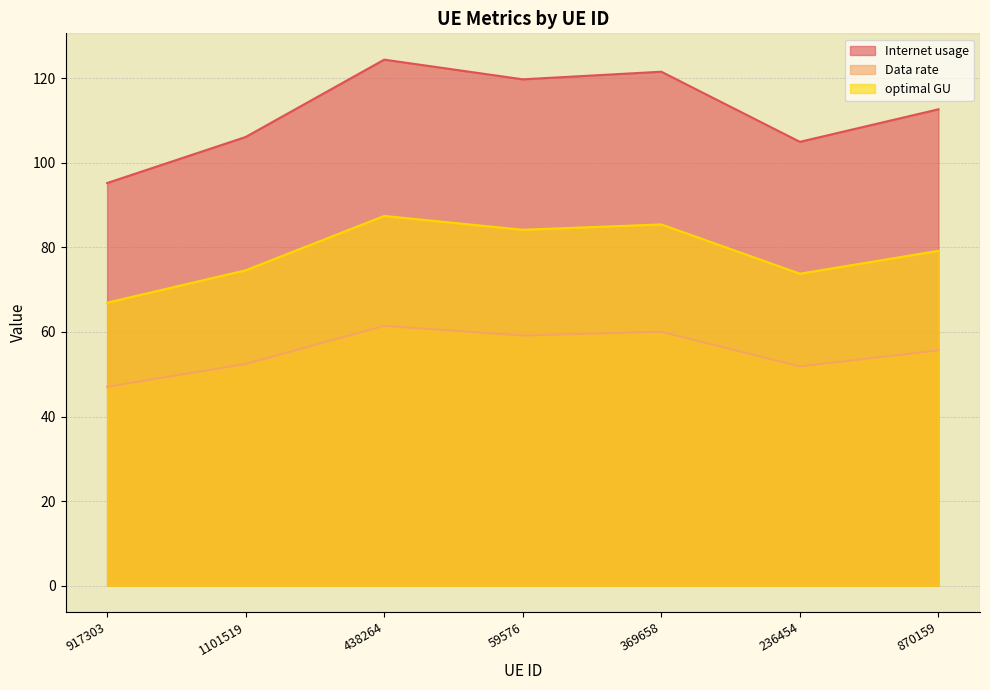

Rank the categories by Internet usage value from highest to lowest.

438264, 369658, 59576, 870159, 1101519, 236454, 917303